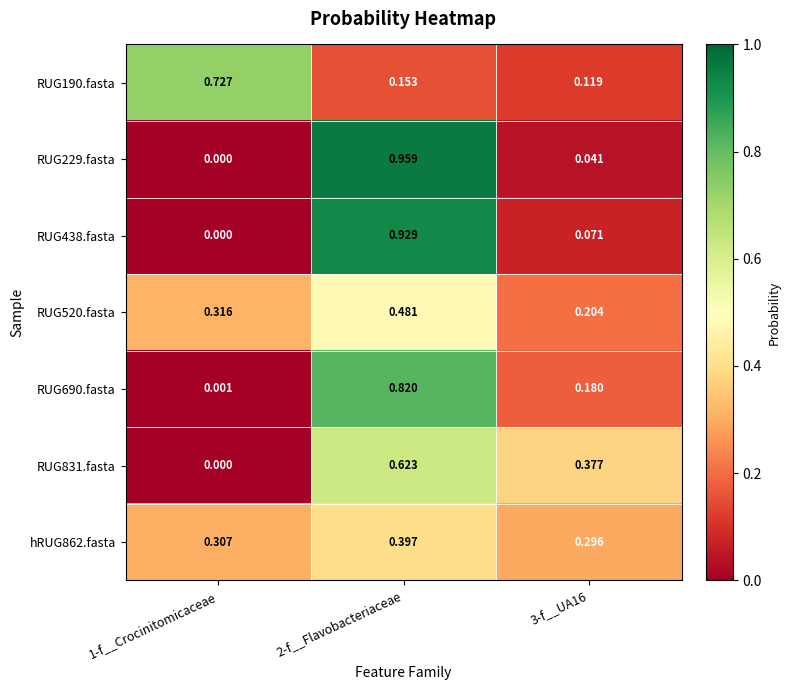

Is the value of RUG190.fasta at 3-f__UA16 greater than the value of RUG229.fasta at 1-f__Crocinitomicaceae?

Yes